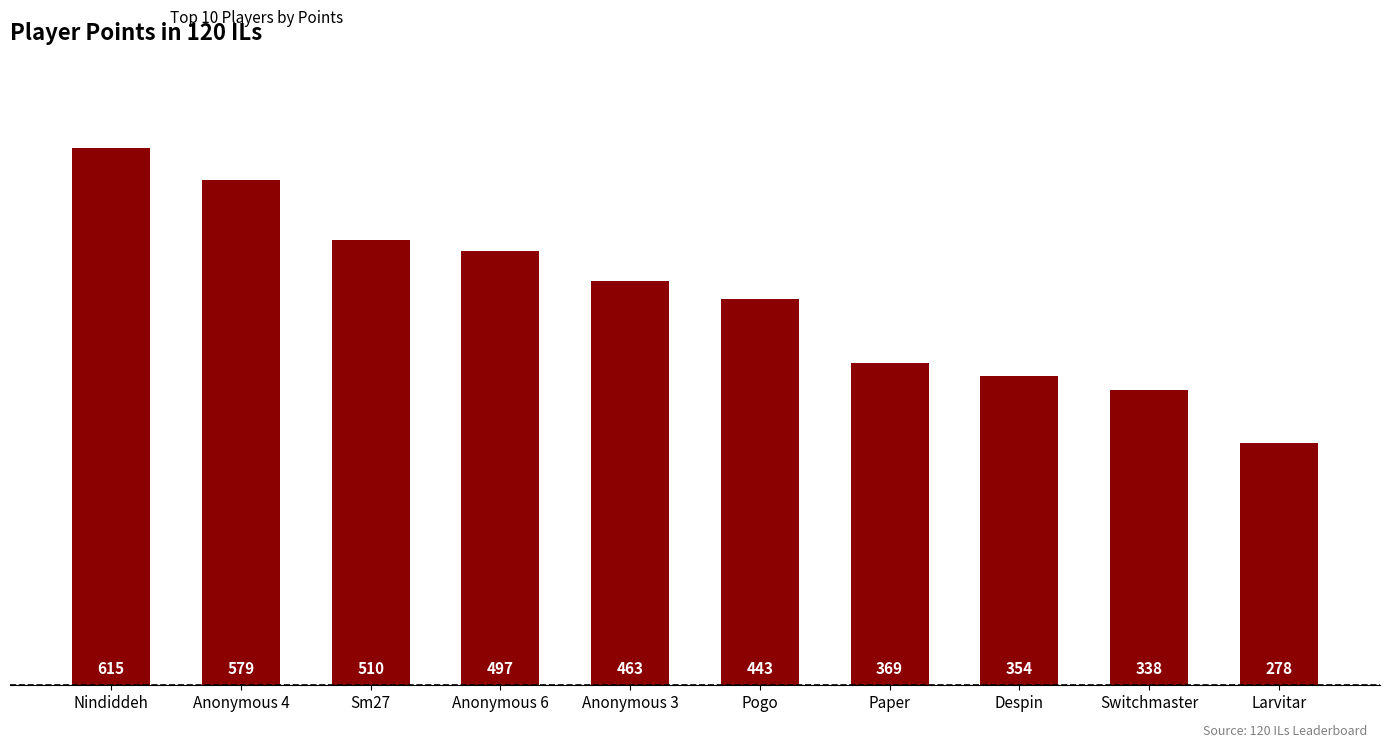

Reading left to right, transcribe all the data shown in this chart.

615	579	510	497	463	443	369	354	338	278